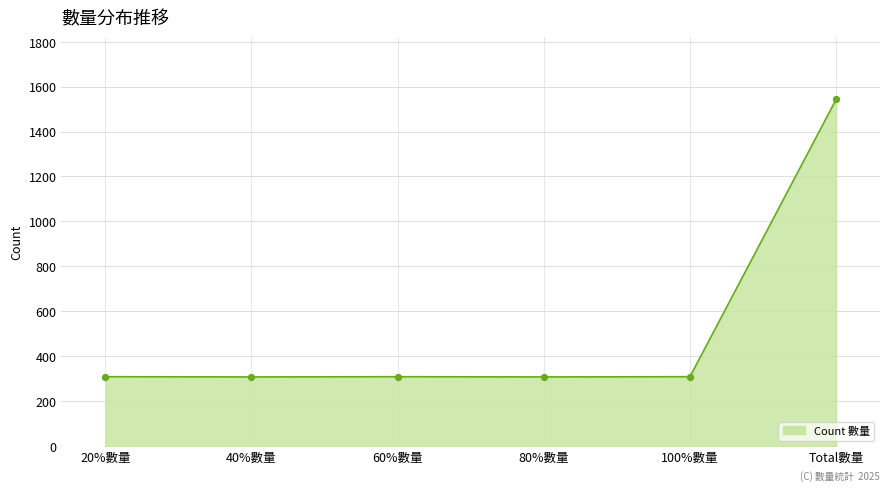

Between 60%數量 and Total數量, which is larger?

Total數量